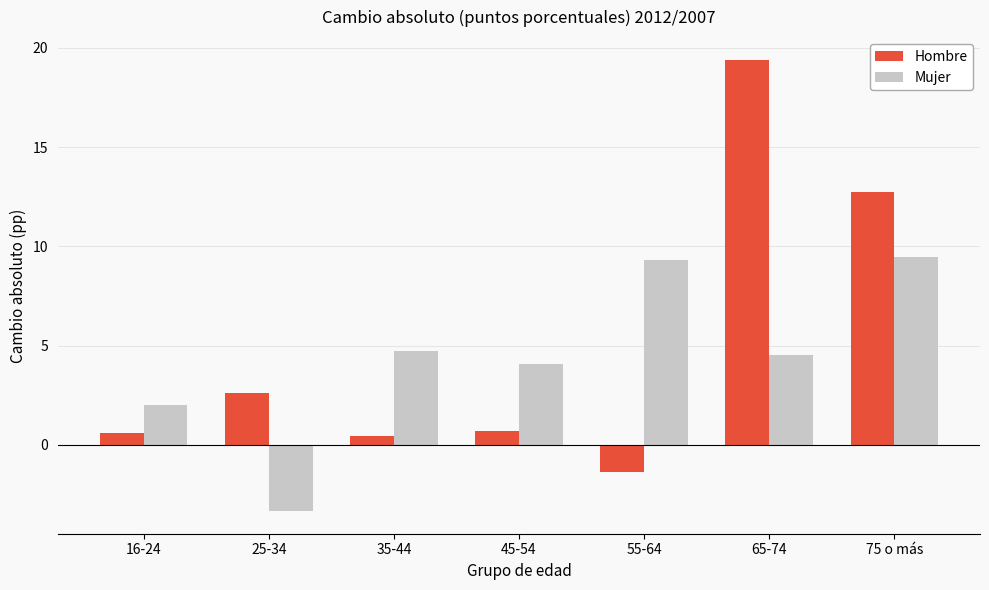

True or false: Mujer has a value of 16.8 at 75 o más.

False